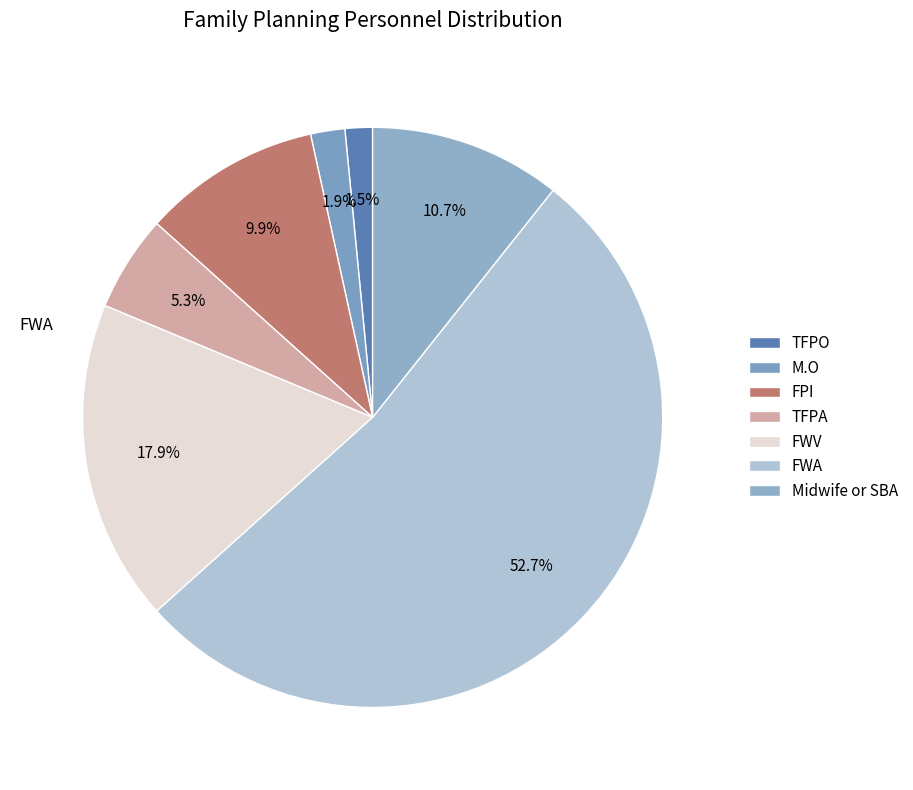

To the nearest percent, what portion does TFPA represent?

5%